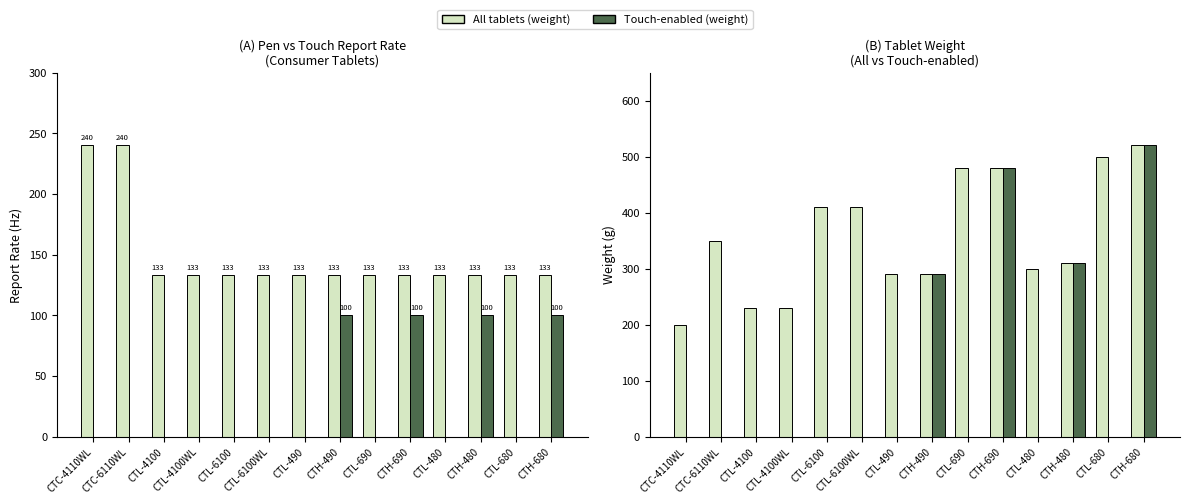

Is it true that Tablet Weight (g) equals 533 at CTC-6110WL?

False